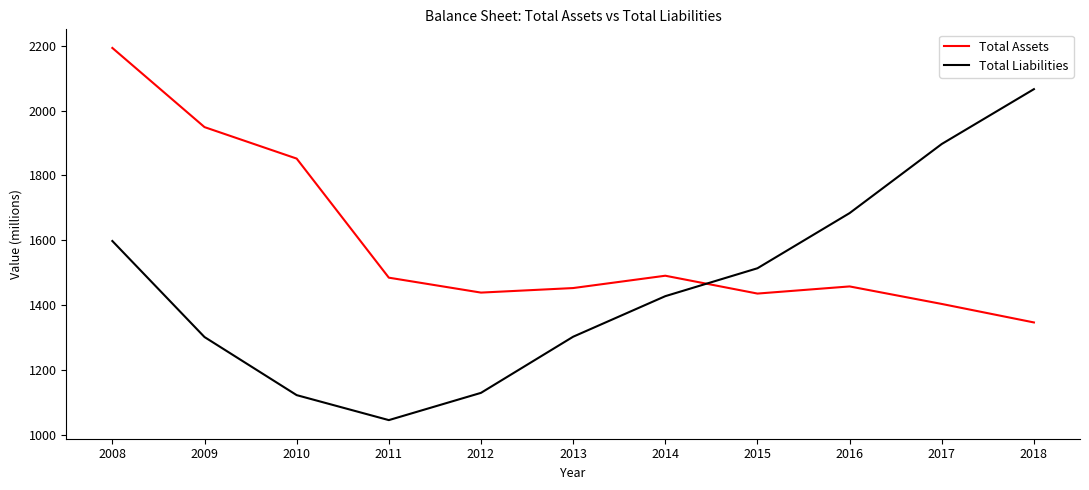

How many interior local peaks does the Total Assets series have?

2